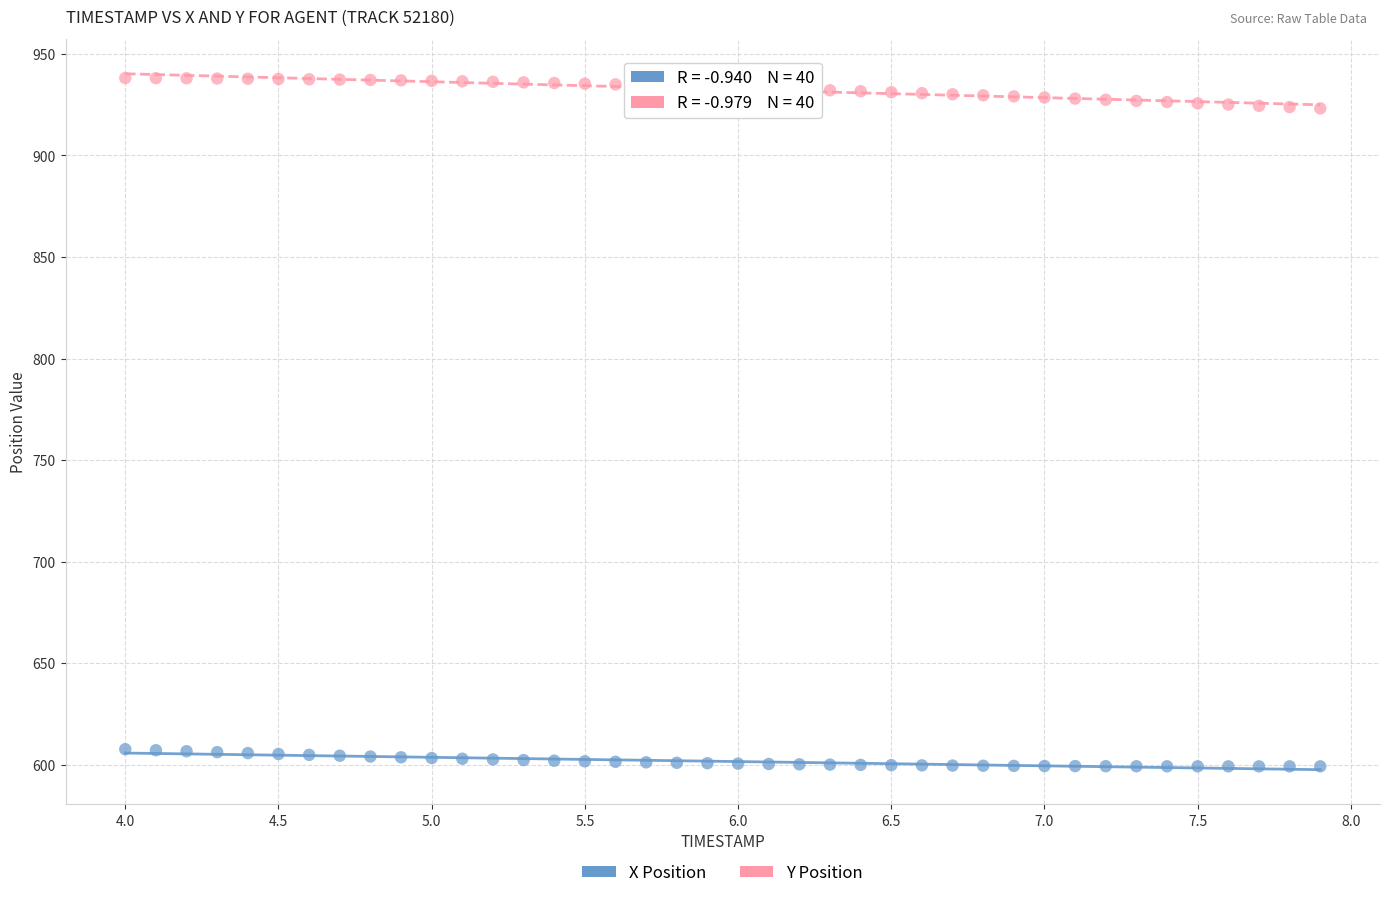

Which series reaches the maximum Y coordinate?

Y Position